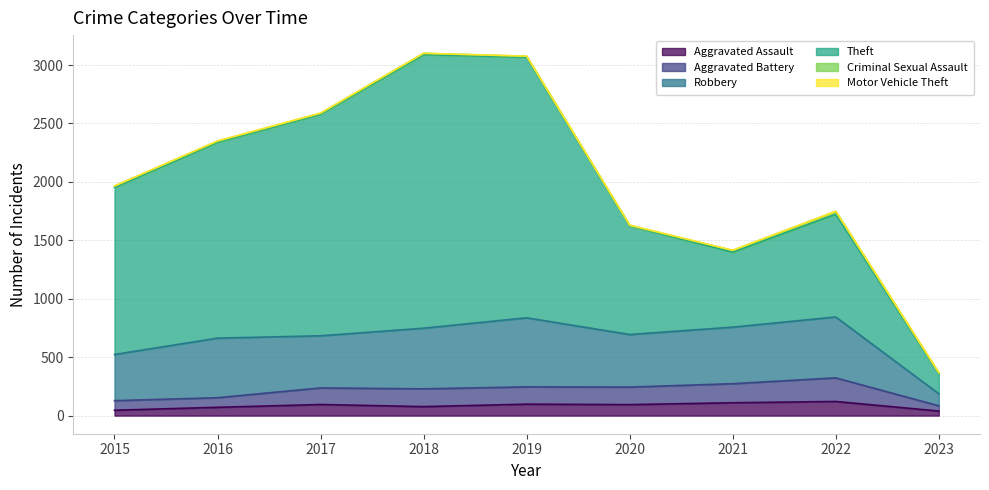

True or false: Aggravated Battery has more than 2 interior local peaks.

True